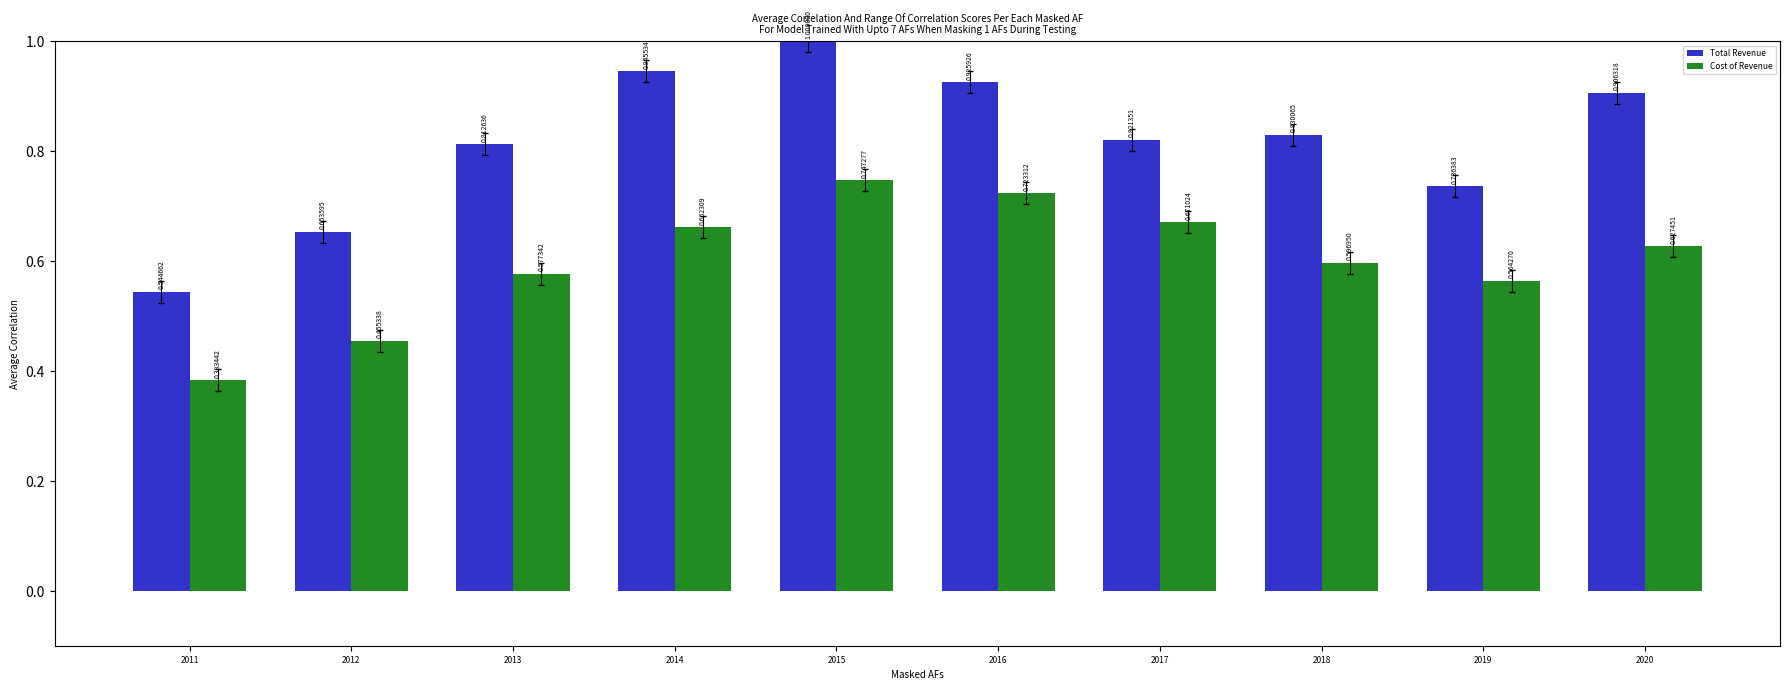

What is the total value across all series at 2016?

1.6